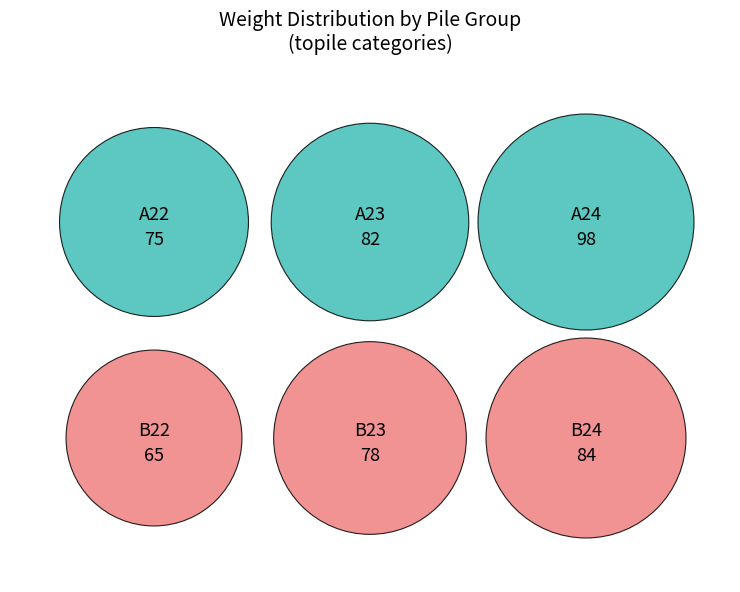

The A24 slice represents 16% of the pie. True or false?

False